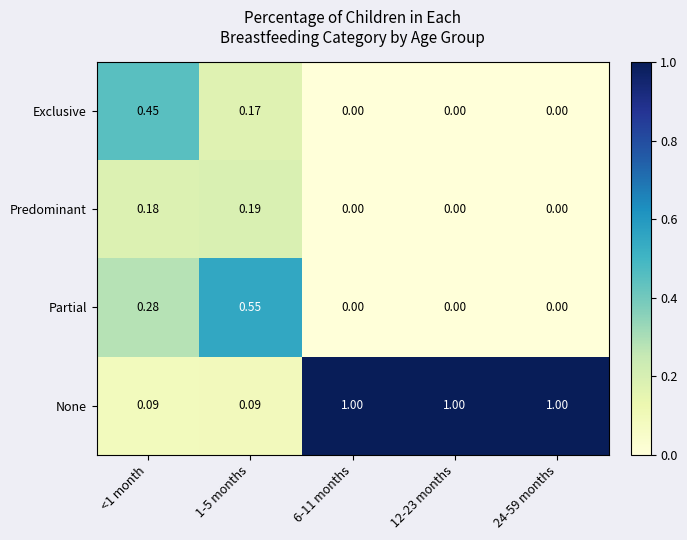

Which series has the largest range (max minus min)?

None